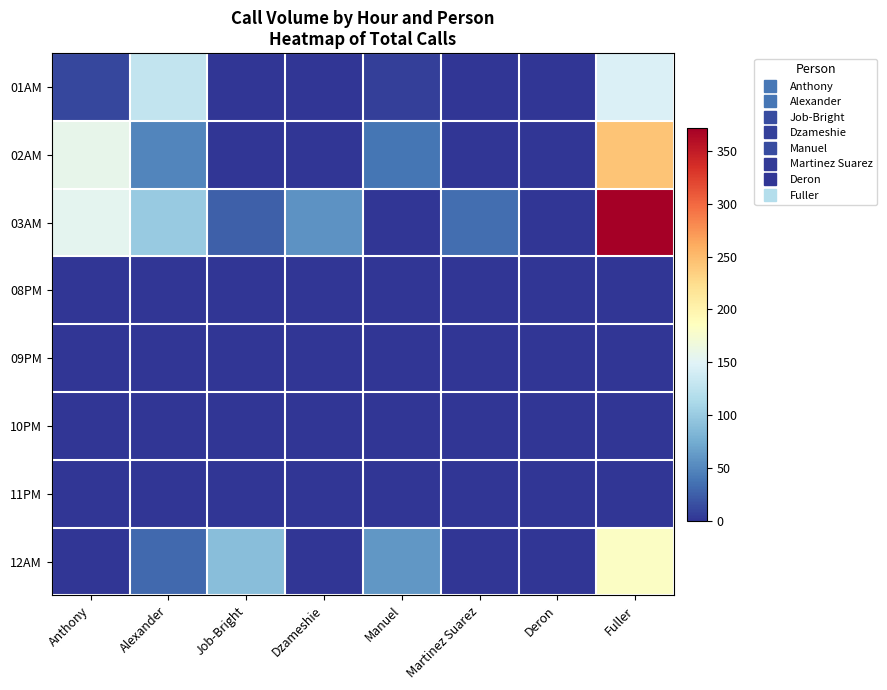

List the series in order of their peak value, lowest first.

08PM, 09PM, 10PM, 11PM, 01AM, 12AM, 02AM, 03AM